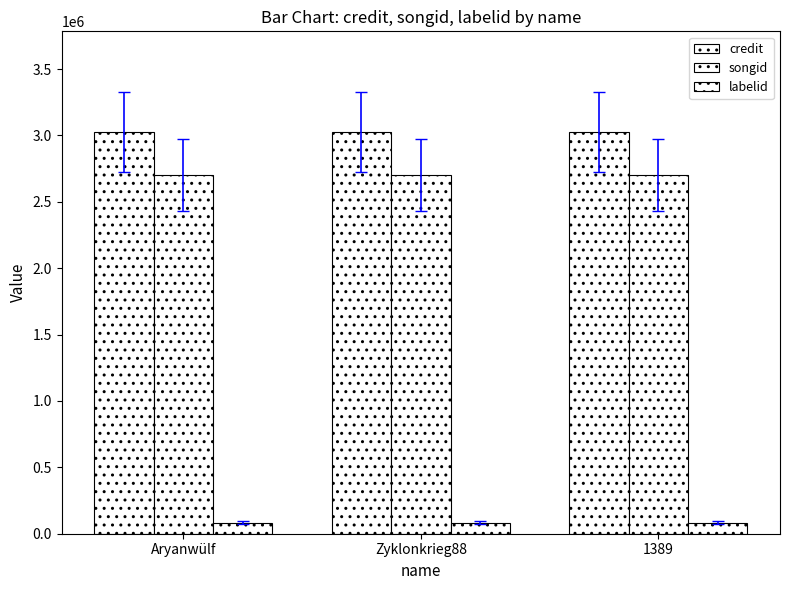

What is the smallest value displayed?

83997